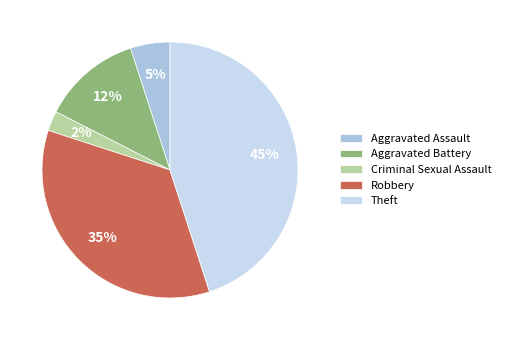

Is the sum of Robbery and Criminal Sexual Assault greater than half?

No